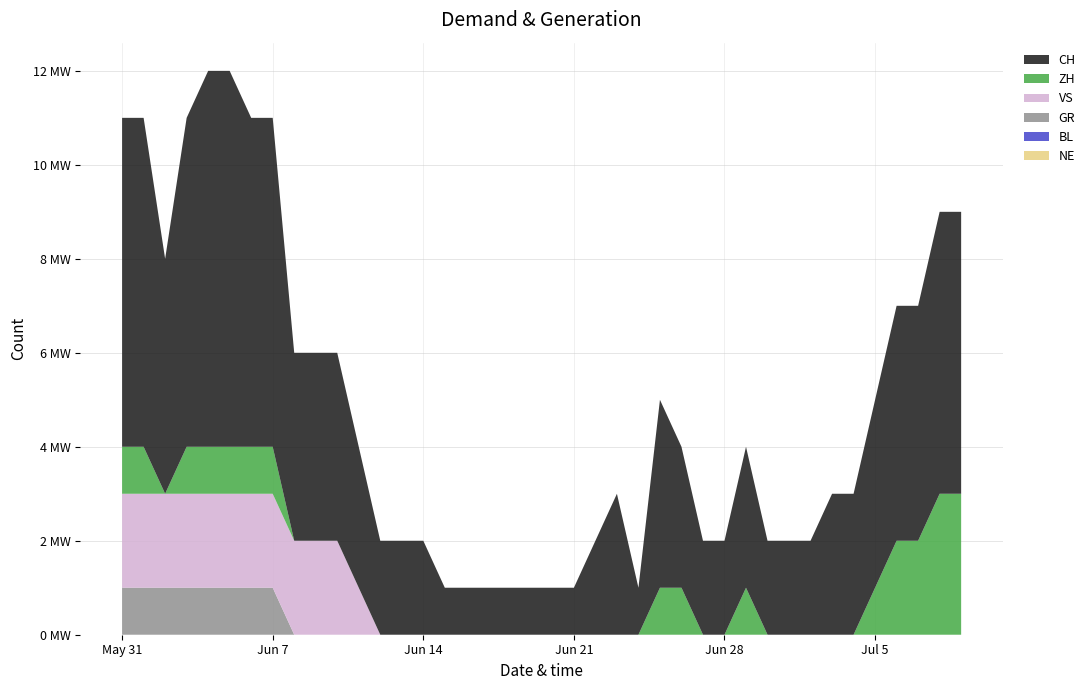

Reading left to right, list all the values displayed in this chart.

CH: 2020-05-31=7	2020-06-01=7	2020-06-02=5	2020-06-03=7	2020-06-04=8	2020-06-05=8	2020-06-06=7	2020-06-07=7	2020-06-08=4	2020-06-09=4	2020-06-10=4	2020-06-11=3	2020-06-12=2	2020-06-13=2	2020-06-14=2	2020-06-15=1	2020-06-16=1	2020-06-17=1	2020-06-18=1	2020-06-19=1	2020-06-20=1	2020-06-21=1	2020-06-22=2	2020-06-23=3	2020-06-24=1	2020-06-25=4	2020-06-26=3	2020-06-27=2	2020-06-28=2	2020-06-29=3	2020-06-30=2	2020-07-01=2	2020-07-02=2	2020-07-03=3	2020-07-04=3	2020-07-05=4	2020-07-06=5	2020-07-07=5	2020-07-08=6	2020-07-09=6
GR: 2020-05-31=1	2020-06-01=1	2020-06-02=1	2020-06-03=1	2020-06-04=1	2020-06-05=1	2020-06-06=1	2020-06-07=1	2020-06-08=0	2020-06-09=0	2020-06-10=0	2020-06-11=0	2020-06-12=0	2020-06-13=0	2020-06-14=0	2020-06-15=0	2020-06-16=0	2020-06-17=0	2020-06-18=0	2020-06-19=0	2020-06-20=0	2020-06-21=0	2020-06-22=0	2020-06-23=0	2020-06-24=0	2020-06-25=0	2020-06-26=0	2020-06-27=0	2020-06-28=0	2020-06-29=0	2020-06-30=0	2020-07-01=0	2020-07-02=0	2020-07-03=0	2020-07-04=0	2020-07-05=0	2020-07-06=0	2020-07-07=0	2020-07-08=0	2020-07-09=0
ZH: 2020-05-31=1	2020-06-01=1	2020-06-02=0	2020-06-03=1	2020-06-04=1	2020-06-05=1	2020-06-06=1	2020-06-07=1	2020-06-08=0	2020-06-09=0	2020-06-10=0	2020-06-11=0	2020-06-12=0	2020-06-13=0	2020-06-14=0	2020-06-15=0	2020-06-16=0	2020-06-17=0	2020-06-18=0	2020-06-19=0	2020-06-20=0	2020-06-21=0	2020-06-22=0	2020-06-23=0	2020-06-24=0	2020-06-25=1	2020-06-26=1	2020-06-27=0	2020-06-28=0	2020-06-29=1	2020-06-30=0	2020-07-01=0	2020-07-02=0	2020-07-03=0	2020-07-04=0	2020-07-05=1	2020-07-06=2	2020-07-07=2	2020-07-08=3	2020-07-09=3
BL: 2020-05-31=0	2020-06-01=0	2020-06-02=0	2020-06-03=0	2020-06-04=0	2020-06-05=0	2020-06-06=0	2020-06-07=0	2020-06-08=0	2020-06-09=0	2020-06-10=0	2020-06-11=0	2020-06-12=0	2020-06-13=0	2020-06-14=0	2020-06-15=0	2020-06-16=0	2020-06-17=0	2020-06-18=0	2020-06-19=0	2020-06-20=0	2020-06-21=0	2020-06-22=0	2020-06-23=0	2020-06-24=0	2020-06-25=0	2020-06-26=0	2020-06-27=0	2020-06-28=0	2020-06-29=0	2020-06-30=0	2020-07-01=0	2020-07-02=0	2020-07-03=0	2020-07-04=0	2020-07-05=0	2020-07-06=0	2020-07-07=0	2020-07-08=0	2020-07-09=0
VS: 2020-05-31=2	2020-06-01=2	2020-06-02=2	2020-06-03=2	2020-06-04=2	2020-06-05=2	2020-06-06=2	2020-06-07=2	2020-06-08=2	2020-06-09=2	2020-06-10=2	2020-06-11=1	2020-06-12=0	2020-06-13=0	2020-06-14=0	2020-06-15=0	2020-06-16=0	2020-06-17=0	2020-06-18=0	2020-06-19=0	2020-06-20=0	2020-06-21=0	2020-06-22=0	2020-06-23=0	2020-06-24=0	2020-06-25=0	2020-06-26=0	2020-06-27=0	2020-06-28=0	2020-06-29=0	2020-06-30=0	2020-07-01=0	2020-07-02=0	2020-07-03=0	2020-07-04=0	2020-07-05=0	2020-07-06=0	2020-07-07=0	2020-07-08=0	2020-07-09=0
NE: 2020-05-31=0	2020-06-01=0	2020-06-02=0	2020-06-03=0	2020-06-04=0	2020-06-05=0	2020-06-06=0	2020-06-07=0	2020-06-08=0	2020-06-09=0	2020-06-10=0	2020-06-11=0	2020-06-12=0	2020-06-13=0	2020-06-14=0	2020-06-15=0	2020-06-16=0	2020-06-17=0	2020-06-18=0	2020-06-19=0	2020-06-20=0	2020-06-21=0	2020-06-22=0	2020-06-23=0	2020-06-24=0	2020-06-25=0	2020-06-26=0	2020-06-27=0	2020-06-28=0	2020-06-29=0	2020-06-30=0	2020-07-01=0	2020-07-02=0	2020-07-03=0	2020-07-04=0	2020-07-05=0	2020-07-06=0	2020-07-07=0	2020-07-08=0	2020-07-09=0